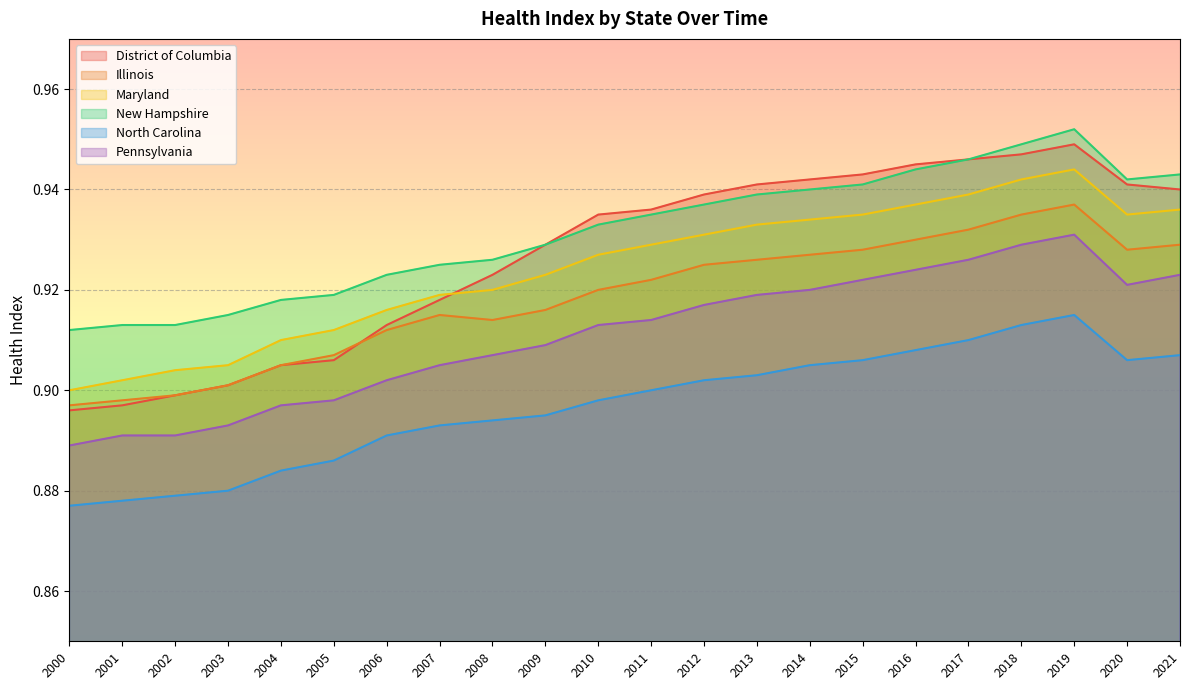

What are all the series names shown in the legend?

District of Columbia, Illinois, Maryland, New Hampshire, North Carolina, Pennsylvania